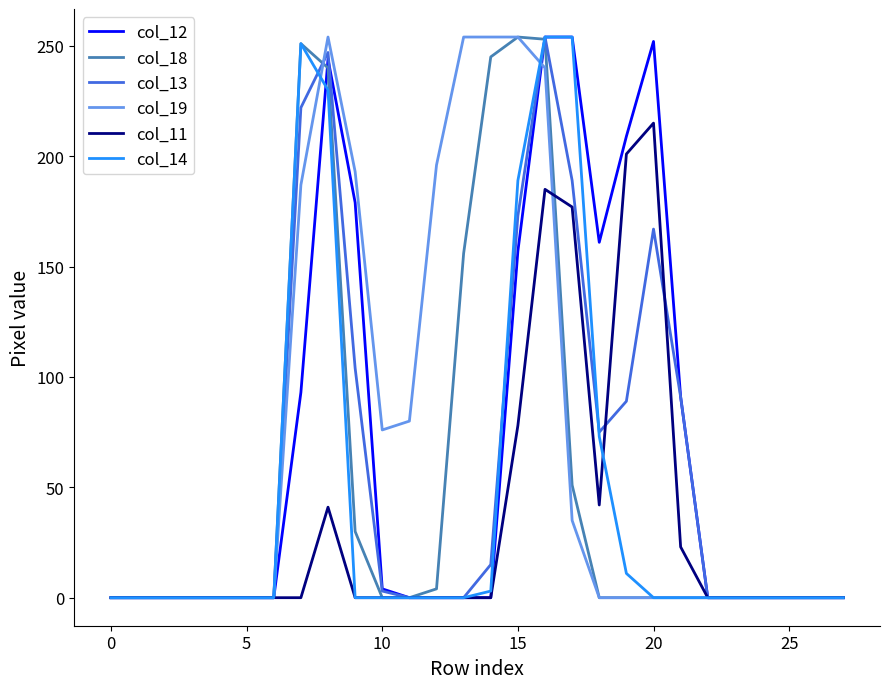

What is the maximum value shown in the chart?

254